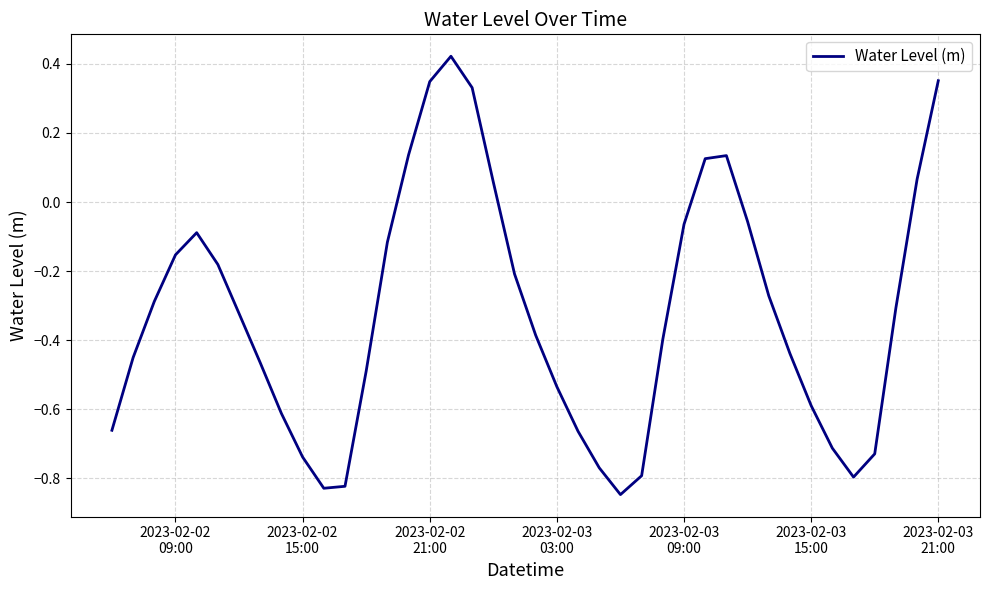

How many lines are shown in the chart?

1